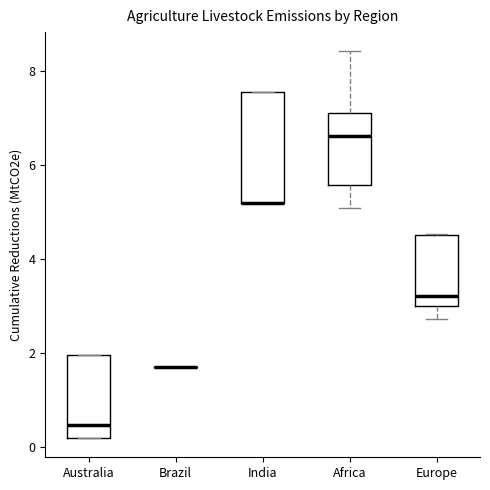

Reading left to right, read every box against the y-axis: the position of its median line, the range the box covers, and the ends of its whiskers. The values are not printed on the chart, so give them approximately, as read against the axis.

Australia: median 0.4, box 0.2 to 2.0, whiskers 0.2 to 2.0
Brazil: box collapsed to a line at 1.6, whiskers 1.6 to 1.6
India: median 5.2 (drawn on the box's lower edge), box 5.2 to 7.6, whiskers 5.2 to 7.6
Africa: median 6.6, box 5.6 to 7.0, whiskers 5.0 to 8.4
Europe: median 3.2, box 3.0 to 4.6, whiskers 2.8 to 4.6